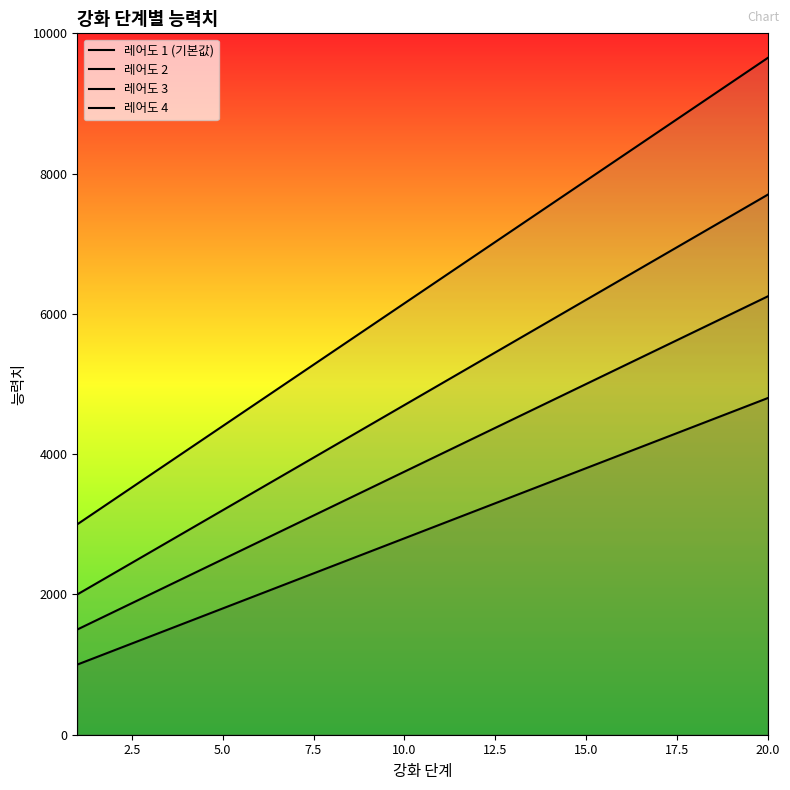

How many values in the 레어도 1 (기본값) series are below 3000?

10